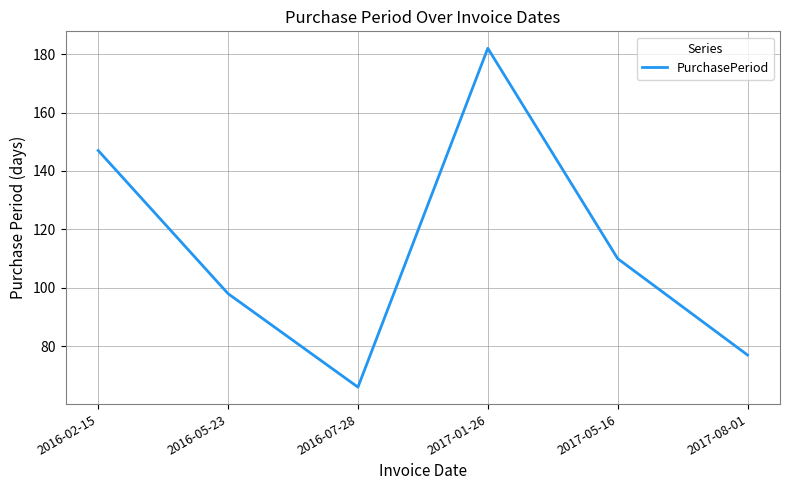

True or false: the data shows 66 at 2016-07-28.

True